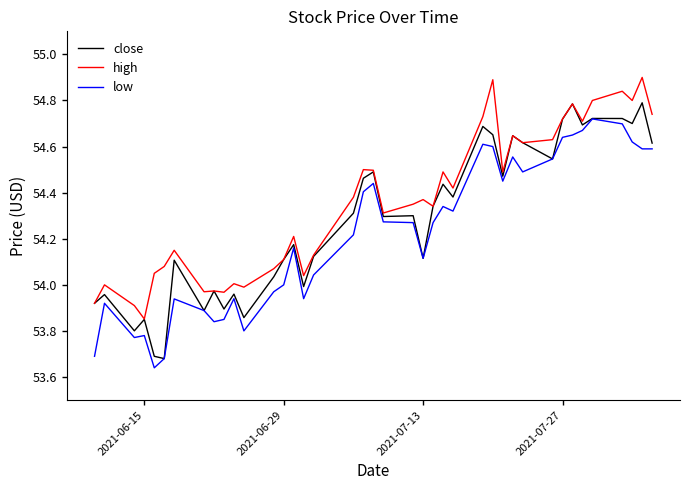

True or false: low and high intersect in this chart.

False